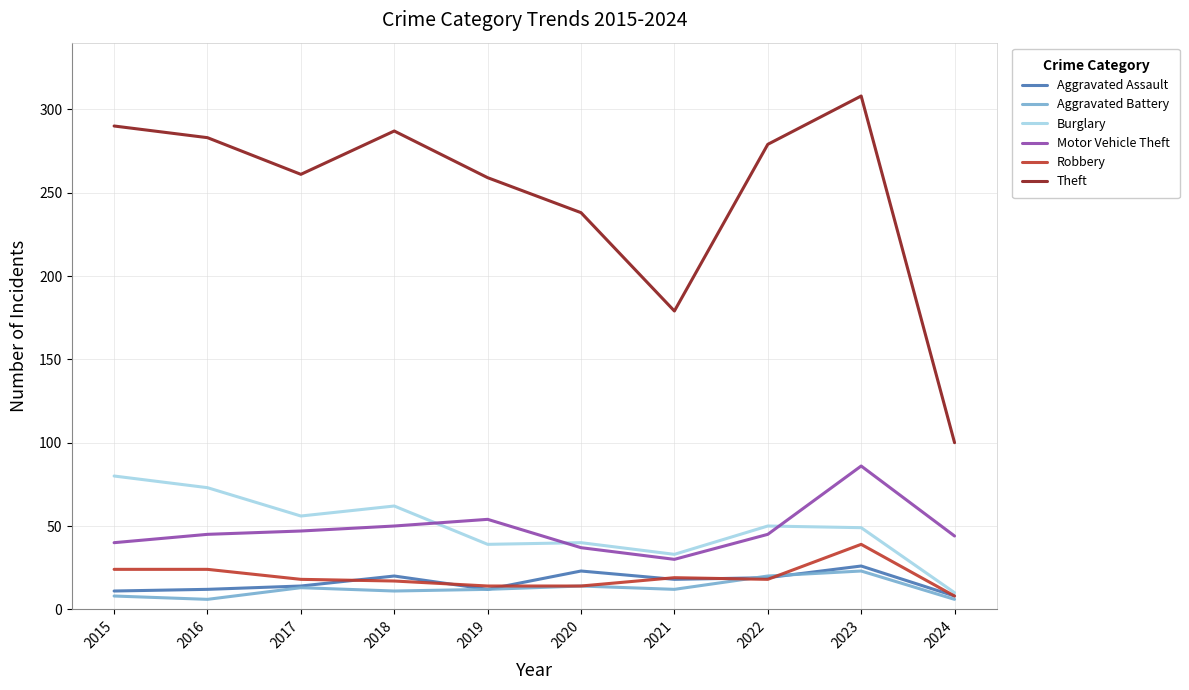

The Motor Vehicle Theft series shows 45 at 2022. True or false?

True